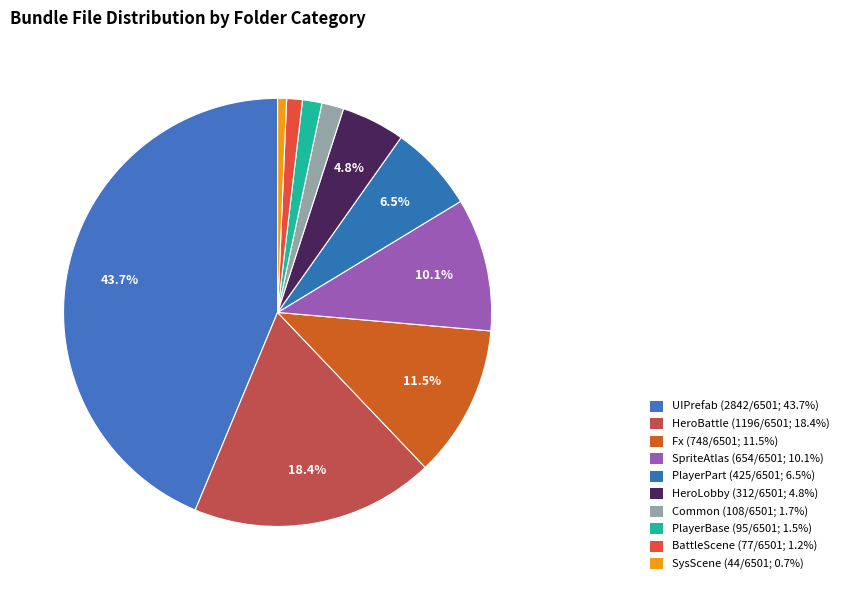

True or false: UIPrefab accounts for 44% of the total.

True